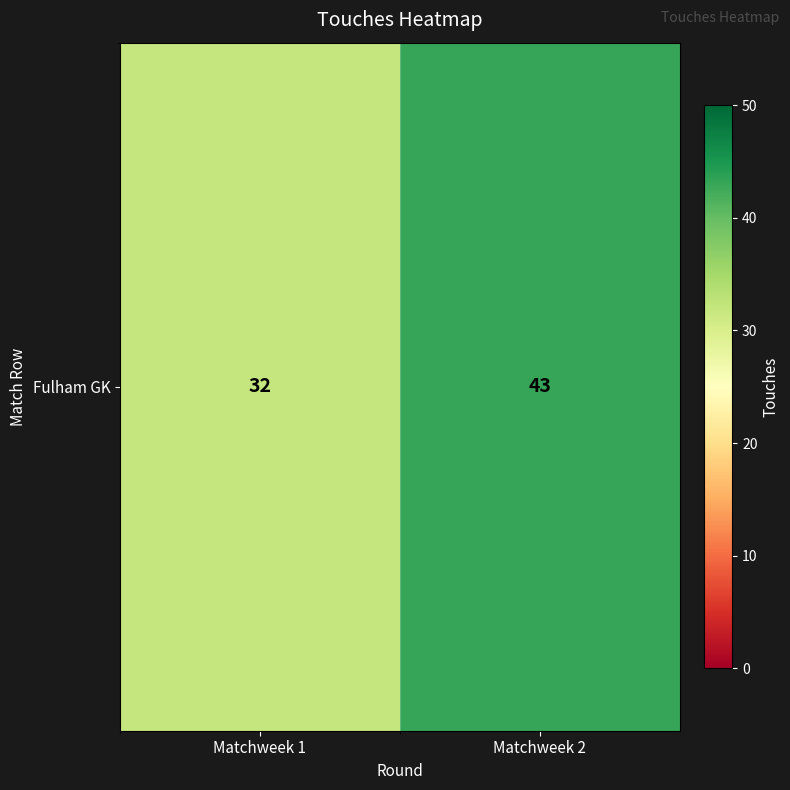

The chart shows a value of 32 at Matchweek 1. True or false?

True